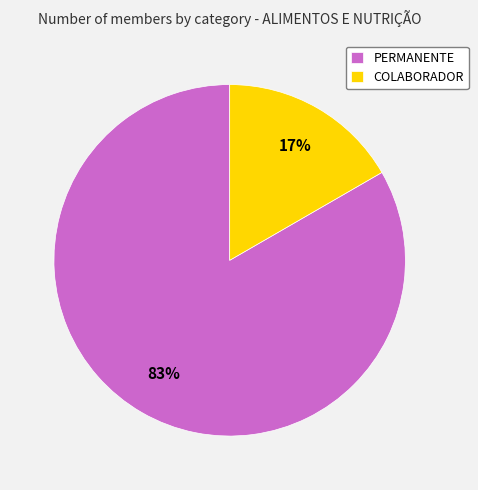

Is there a majority slice in this chart?

Yes